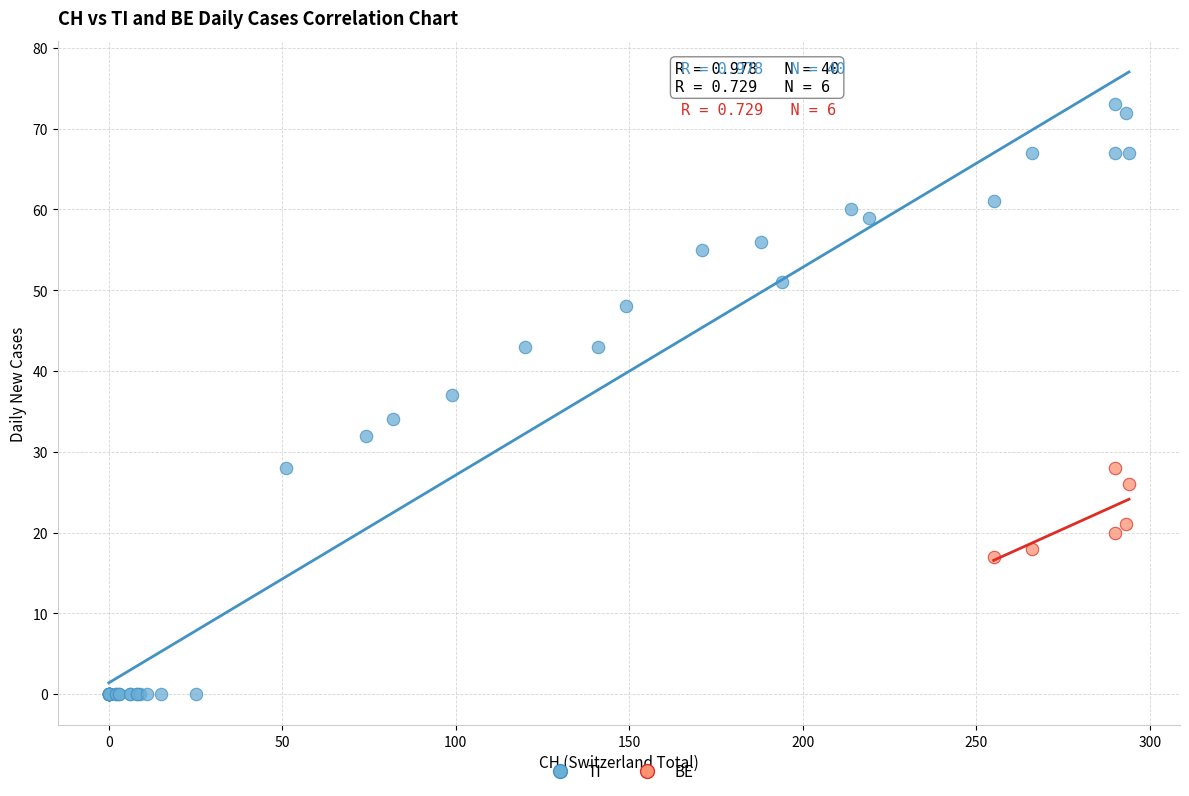

Which series reaches the minimum Y coordinate?

TI